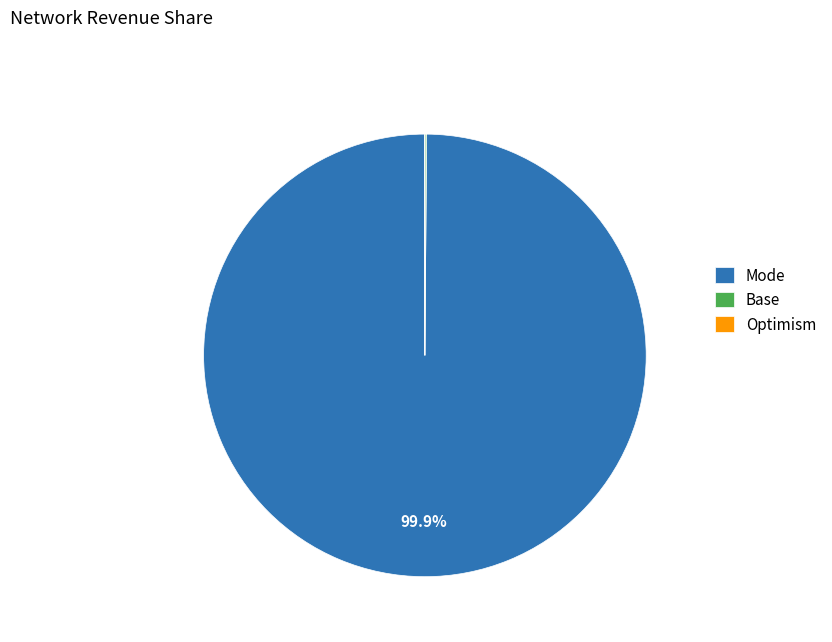

Is there any slice that represents more than half of the pie?

Yes